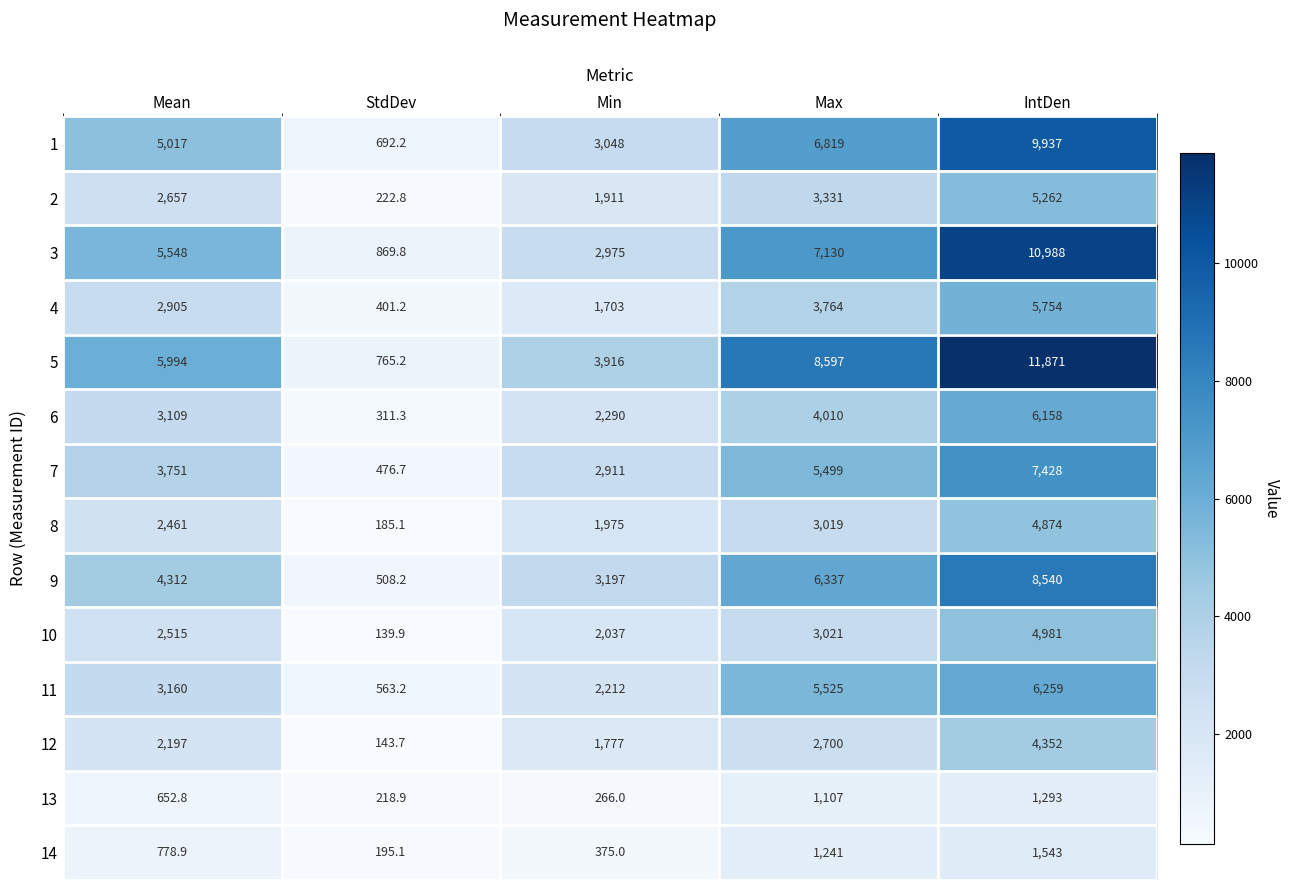

What is the highest value of the 1 series?

9937.0